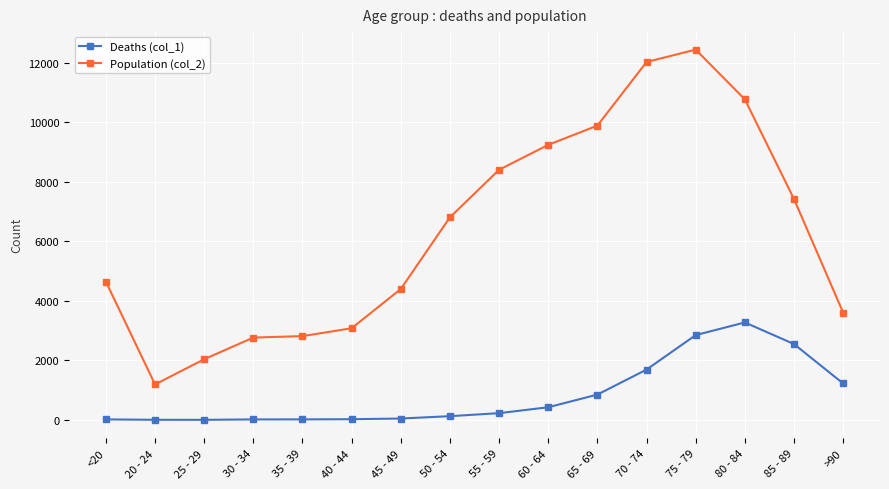

What is the spread (max minus min) of values at 25 - 29?

2035